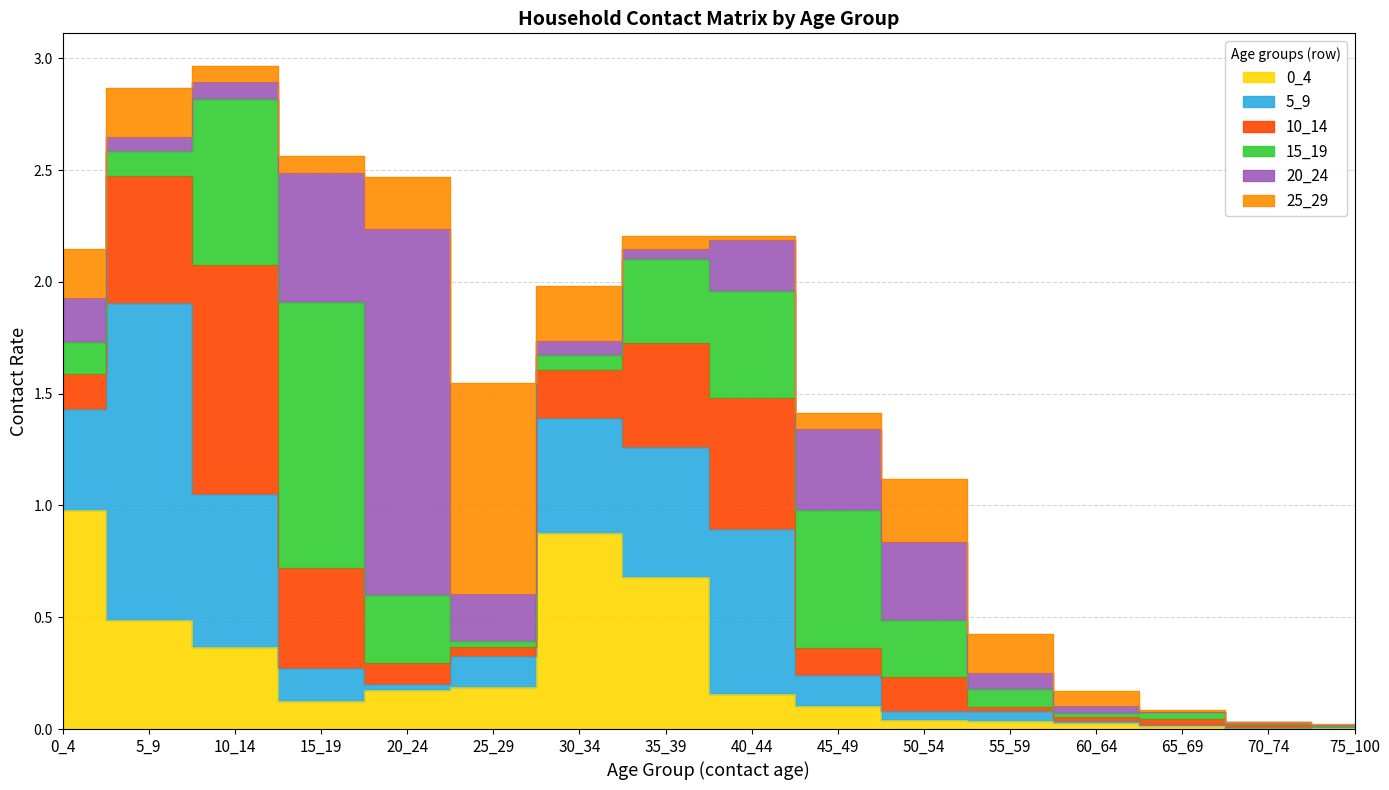

Is the value of 0_4 at 20_24 greater than the value of 20_24 at 5_9?

Yes